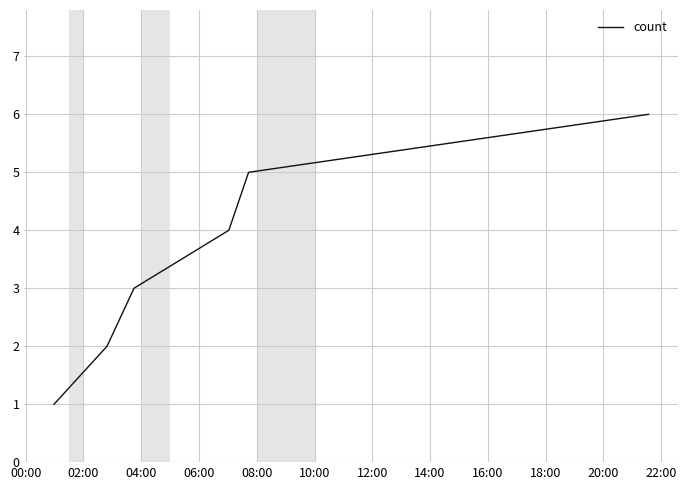

True or false: the data has more than 2 interior local peaks.

False